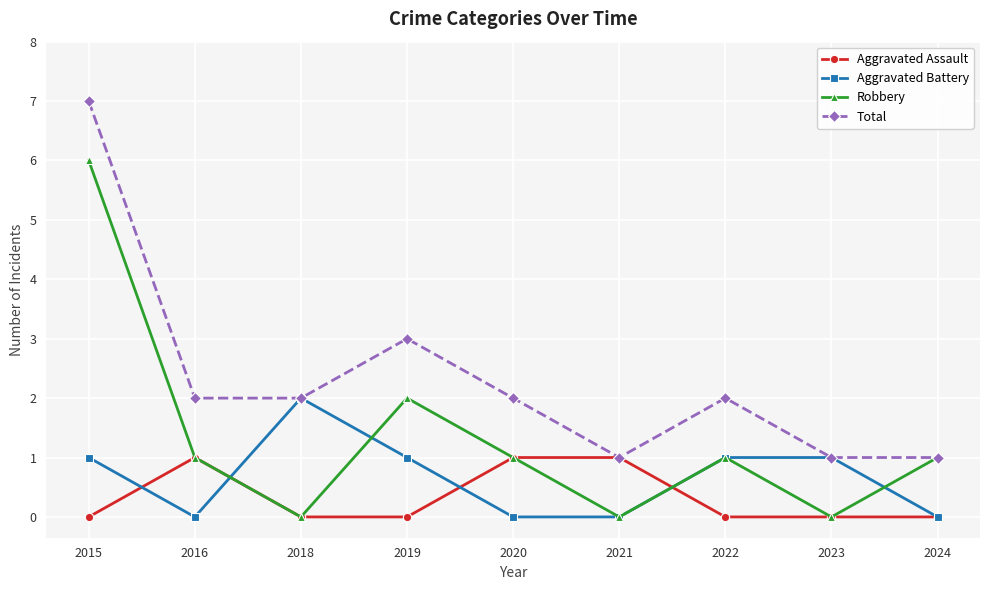

Reading left to right, extract all data points from this chart.

Aggravated Assault: 0	1	0	0	1	1	0	0	0
Aggravated Battery: 1	0	2	1	0	0	1	1	0
Robbery: 6	1	0	2	1	0	1	0	1
Total: 7	2	2	3	2	1	2	1	1